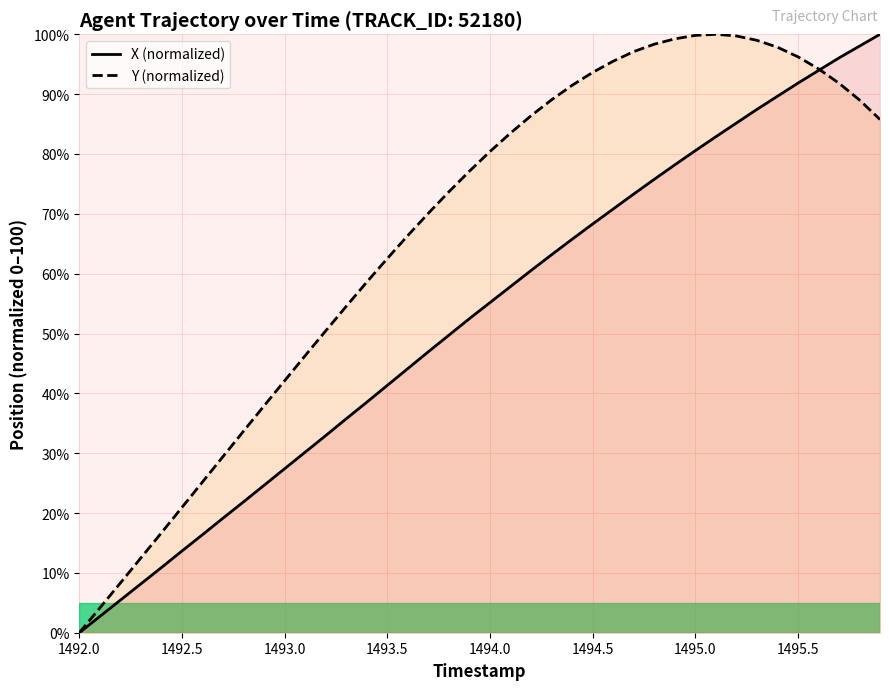

What is the maximum value for X?

100.0